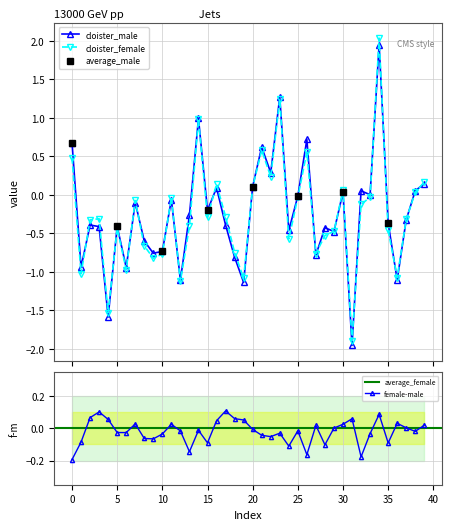

Reading left to right, list all the values displayed in this chart.

cloister_male: 0=0.7	1=-0.9	2=-0.4	3=-0.4	4=-1.6	5=-0.4	6=-0.9	7=-0.1	8=-0.6	9=-0.8	10=-0.7	11=-0.1	12=-1.1	13=-0.3	14=1.0	15=-0.2	16=0.1	17=-0.4	18=-0.8	19=-1.1	20=0.1	21=0.6	22=0.3	23=1.3	24=-0.5	25=-0.0	26=0.7	27=-0.8	28=-0.4	29=-0.5	30=0.0	31=-2.0	32=0.1	33=0.0	34=1.9	35=-0.4	36=-1.1	37=-0.3	38=0.1	39=0.1
cloister_female: 0=0.5	1=-1.0	2=-0.3	3=-0.3	4=-1.5	5=-0.4	6=-1.0	7=-0.1	8=-0.7	9=-0.8	10=-0.8	11=-0.0	12=-1.1	13=-0.4	14=1.0	15=-0.3	16=0.1	17=-0.3	18=-0.7	19=-1.1	20=0.1	21=0.6	22=0.2	23=1.2	24=-0.6	25=-0.0	26=0.6	27=-0.8	28=-0.5	29=-0.5	30=0.1	31=-1.9	32=-0.1	33=-0.0	34=2.0	35=-0.5	36=-1.1	37=-0.3	38=0.0	39=0.2
female-male: 0=-0.2	1=-0.1	2=0.1	3=0.1	4=0.1	5=-0.0	6=-0.0	7=0.0	8=-0.1	9=-0.1	10=-0.0	11=0.0	12=-0.0	13=-0.1	14=-0.0	15=-0.1	16=0.0	17=0.1	18=0.1	19=0.1	20=-0.0	21=-0.0	22=-0.1	23=-0.0	24=-0.1	25=-0.0	26=-0.2	27=0.0	28=-0.1	29=0.0	30=0.0	31=0.1	32=-0.2	33=-0.0	34=0.1	35=-0.1	36=0.0	37=0.0	38=-0.0	39=0.0